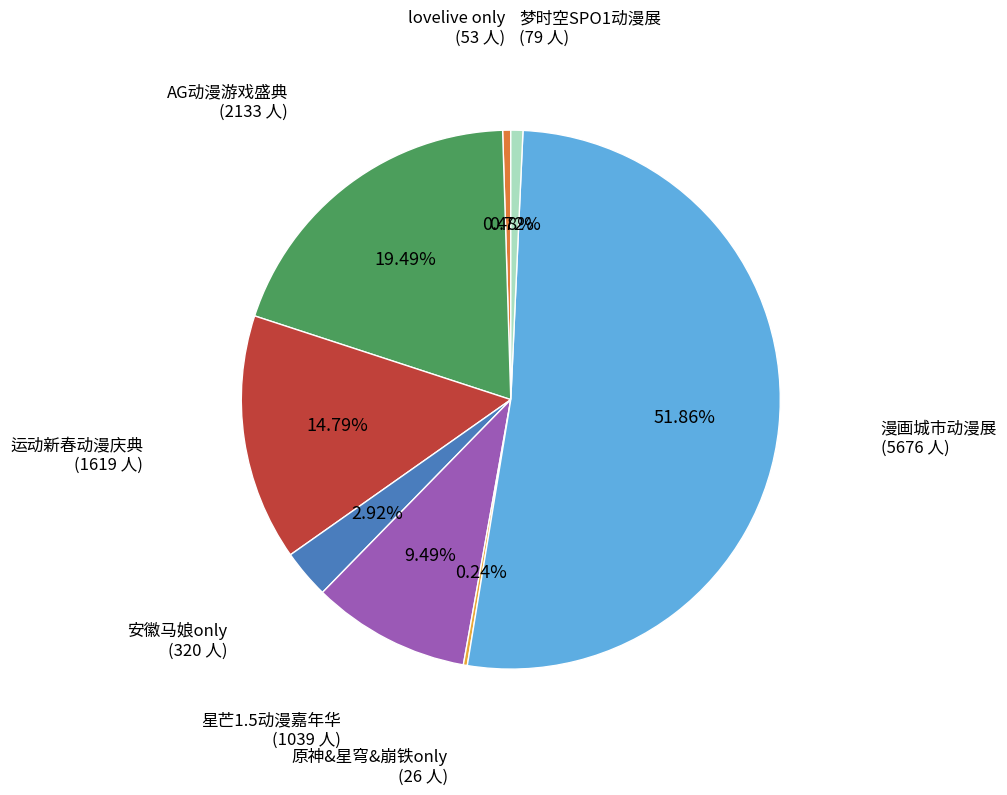

Is there a majority slice in this chart?

Yes